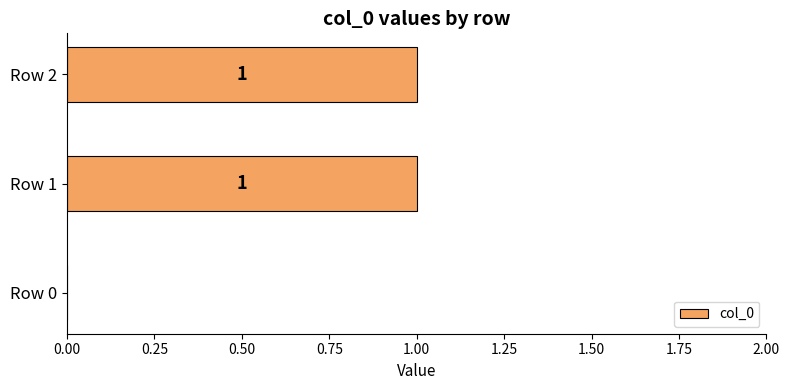

Reading bottom to top, transcribe all the data shown in this chart.

Row 0=0	Row 1=1	Row 2=1